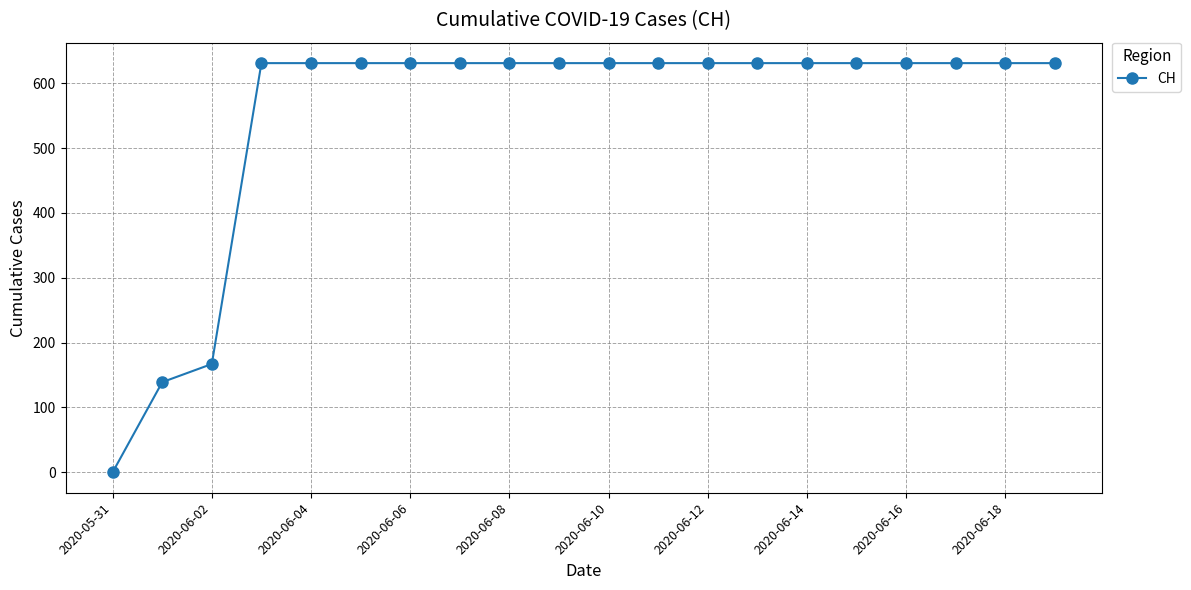

What is the value of the 20th point from the left?

631